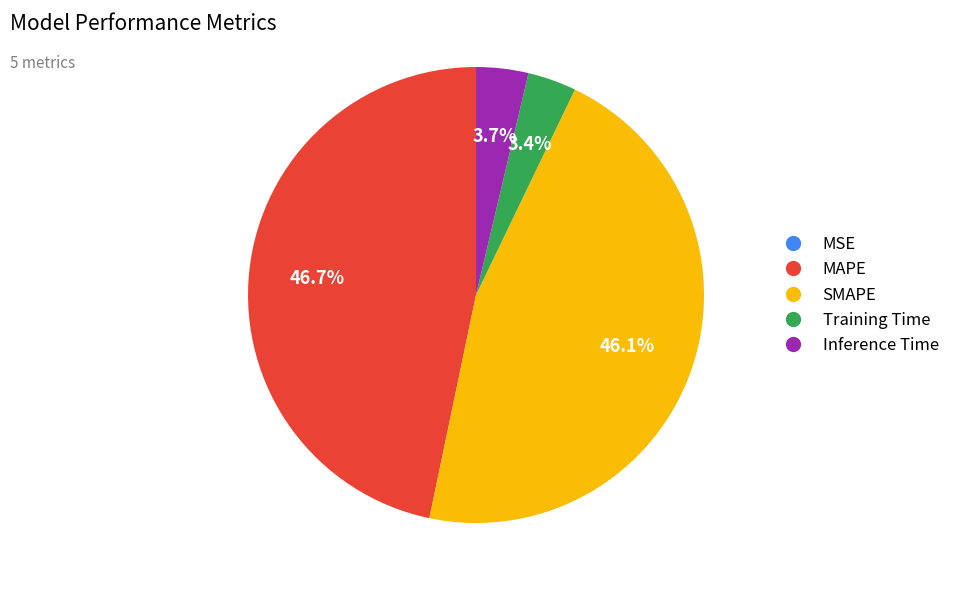

Is it true that Training Time is 3% of the pie?

True